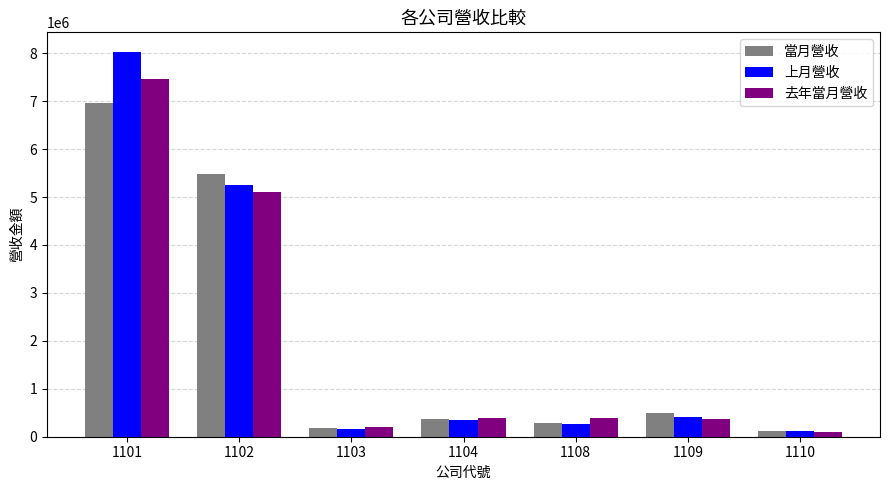

What is the total value across all series at 1108?

952077